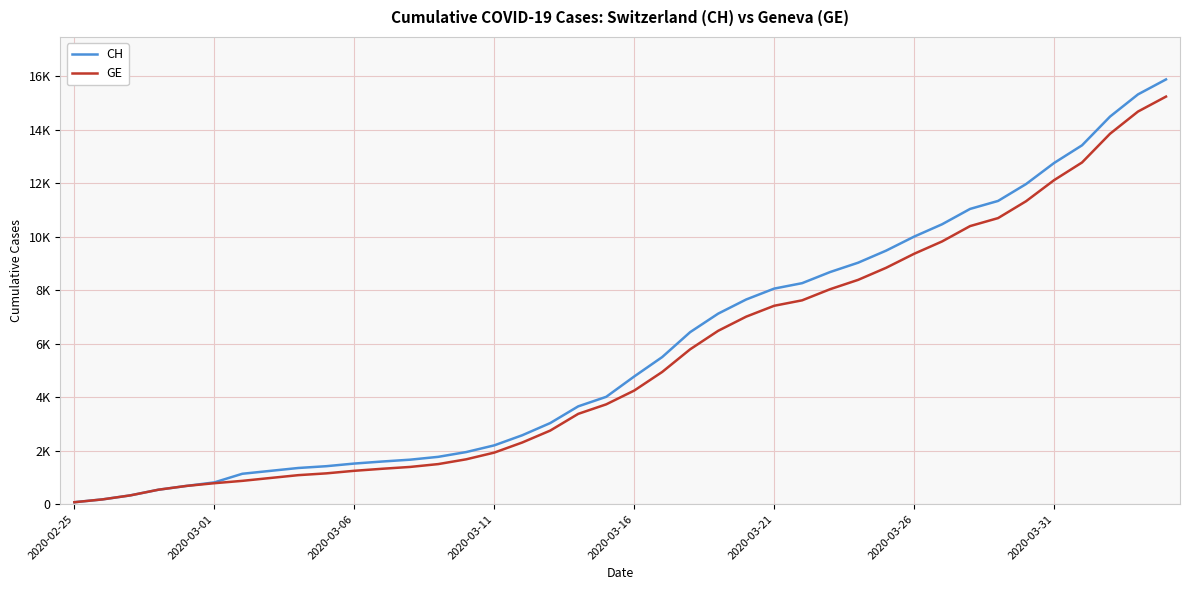

Does the chart have visible grid lines?

Yes